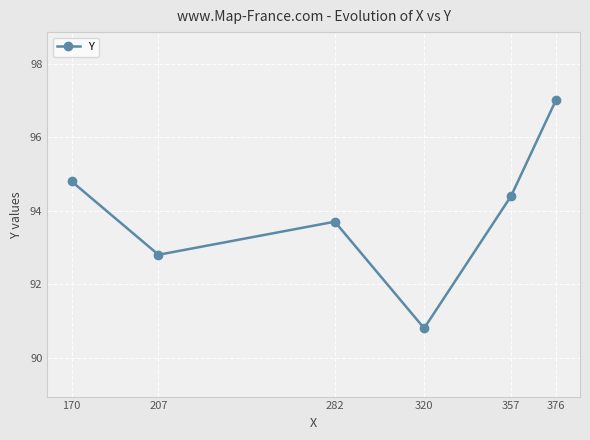

What is the smallest value displayed?

90.8